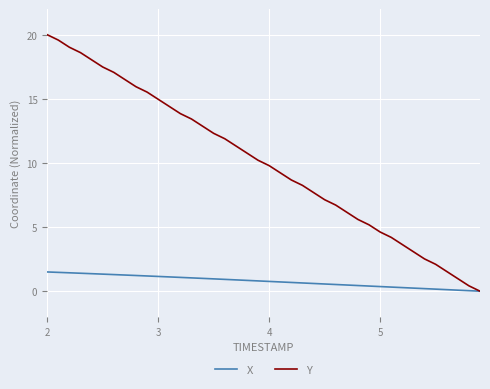

Which series has the largest total across all categories?

Y